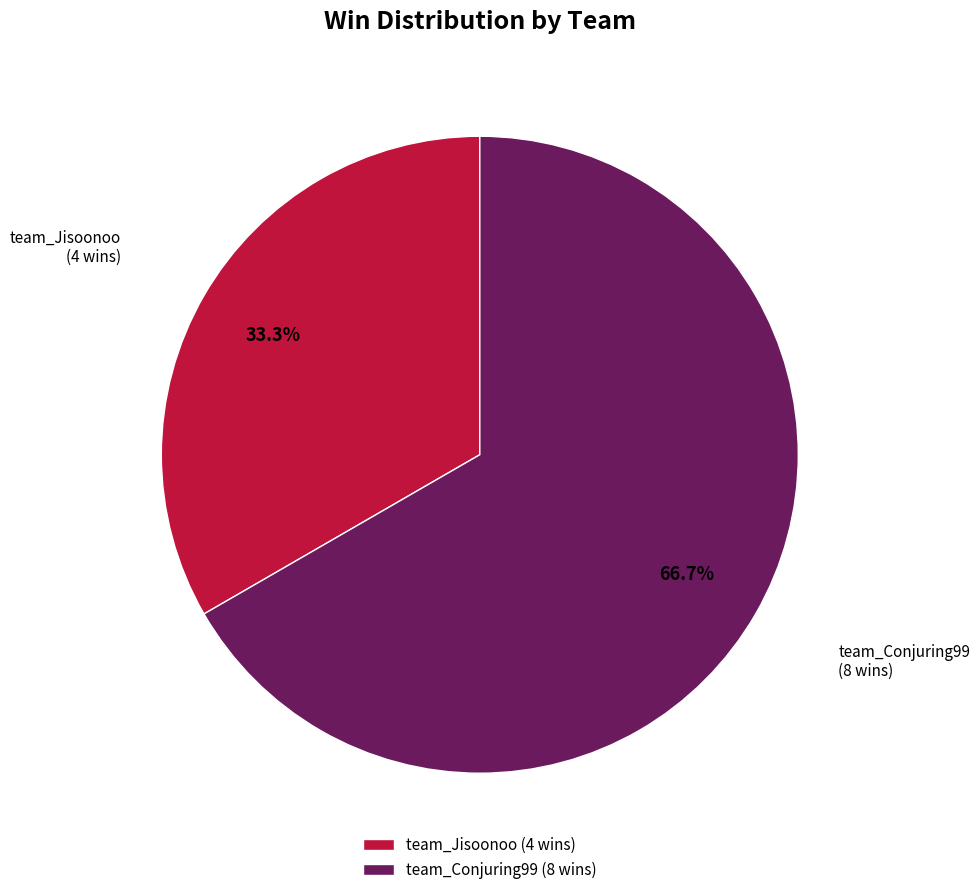

Is it true that team_Jisoonoo is 33% of the pie?

True